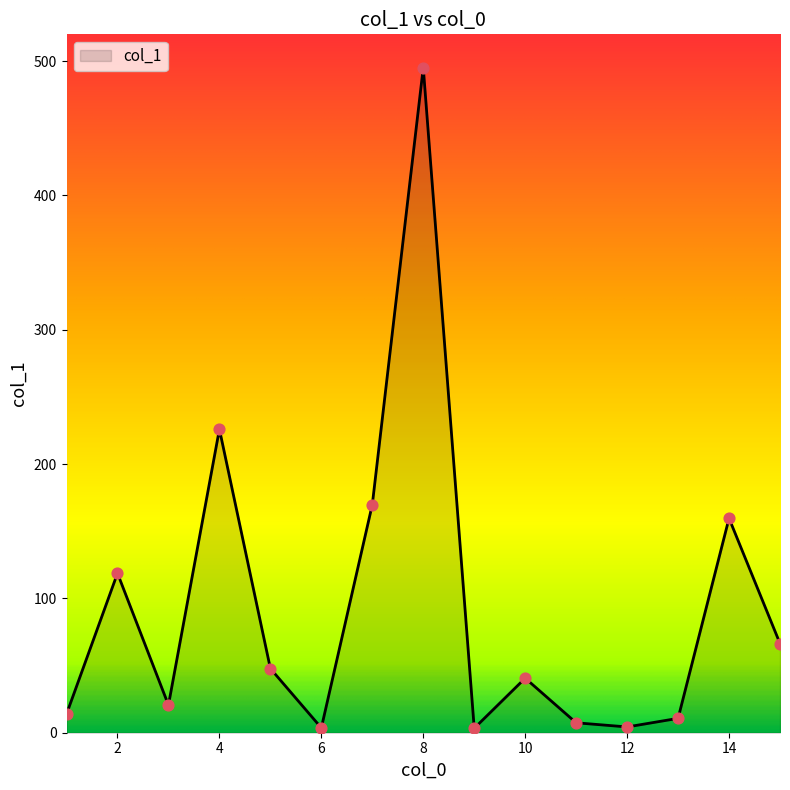

What is the greatest value displayed?

495.1